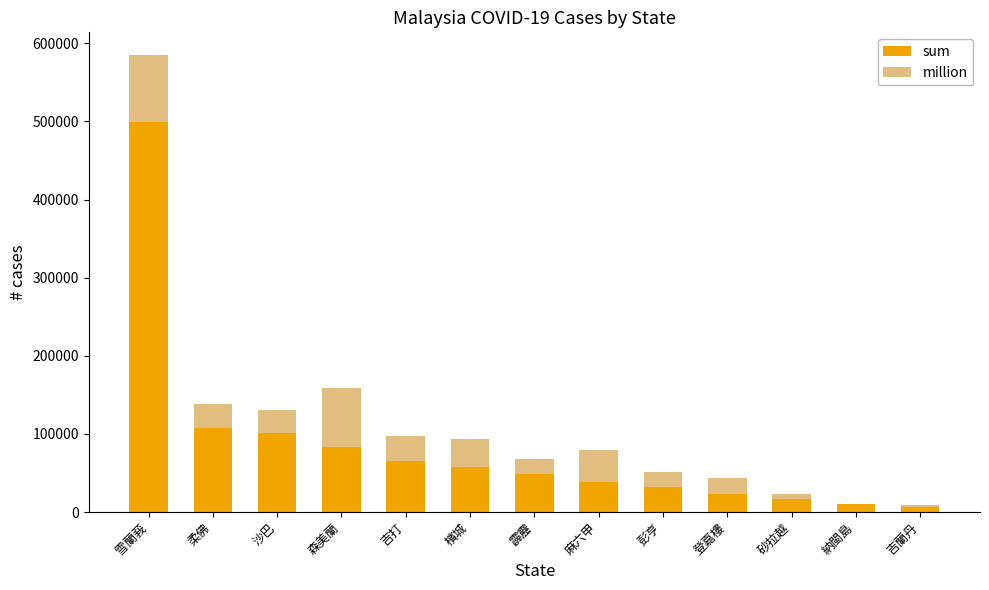

At which category is the sum across all series the highest?

雪蘭莪